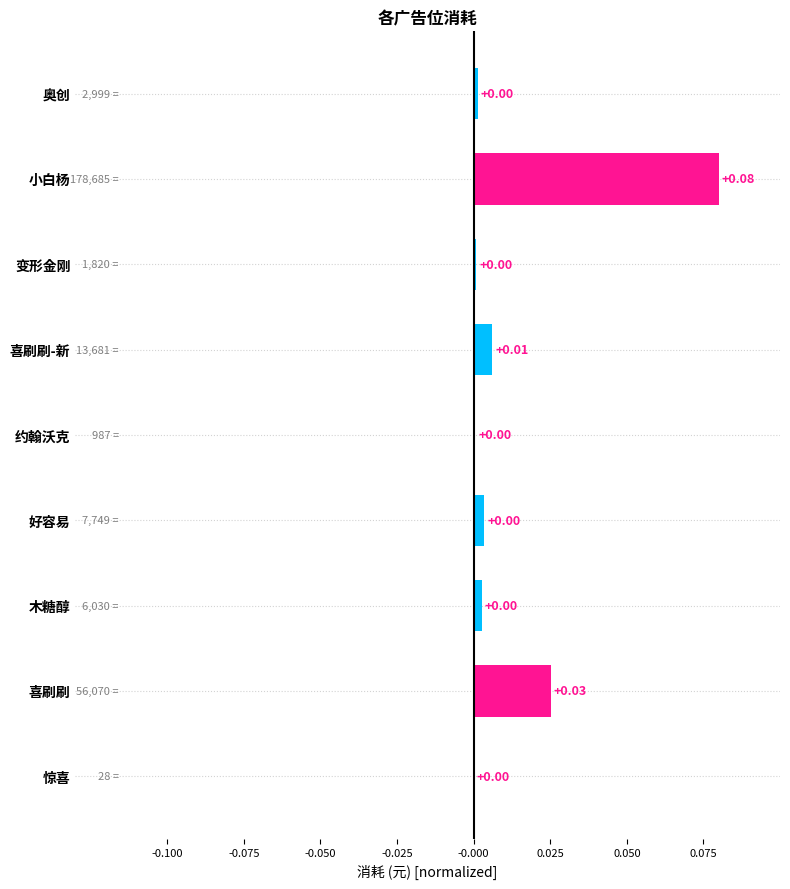

Which category has the highest value across all series?

小白杨